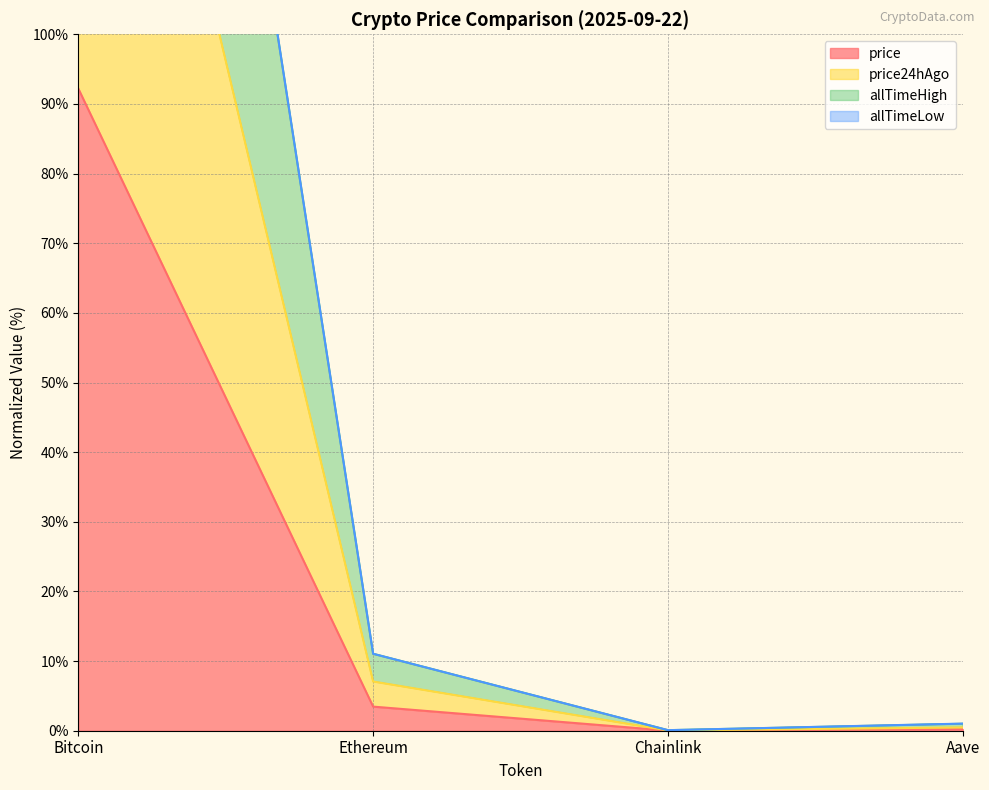

At which label does allTimeHigh first exceed 11?

Bitcoin